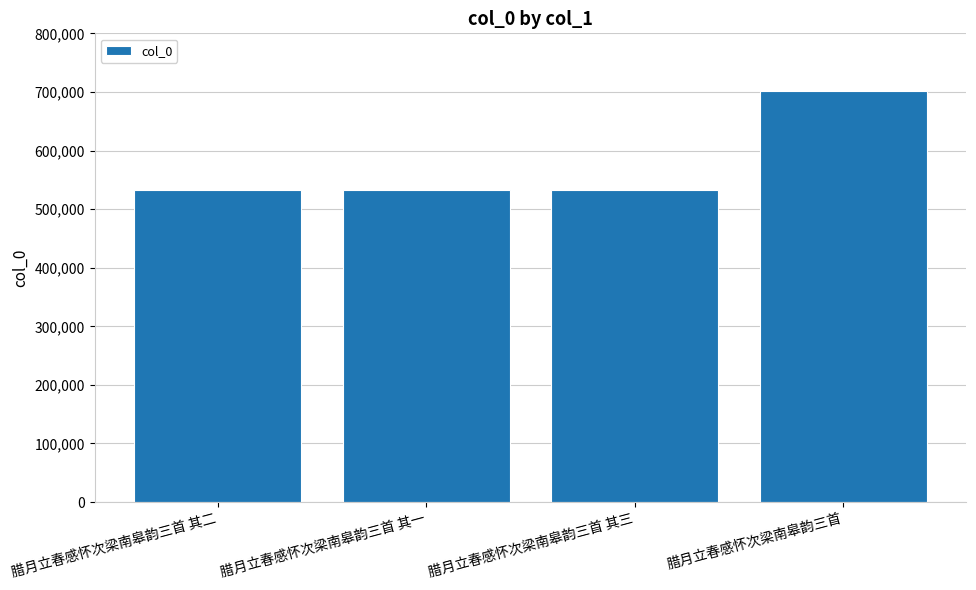

What is the difference between the maximum and minimum values?

169394